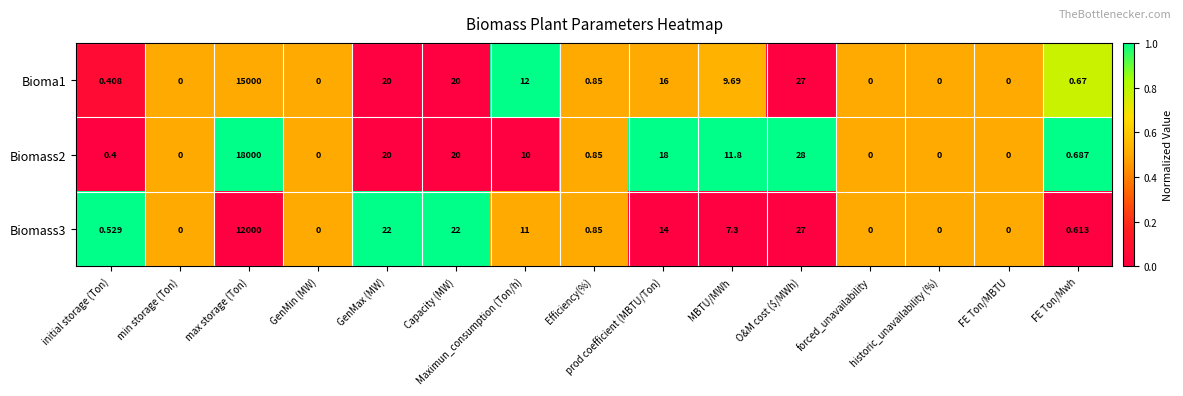

Between Efficiency(%) and prod coefficient (MBTU/Ton), which series saw the biggest shift?

Biomass2